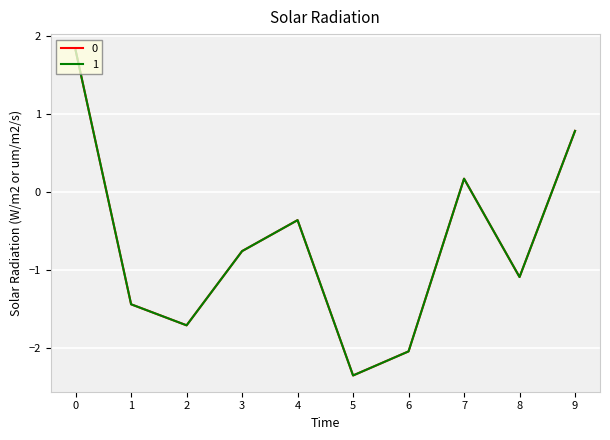

Where is 0 nearest to the value 0?

7